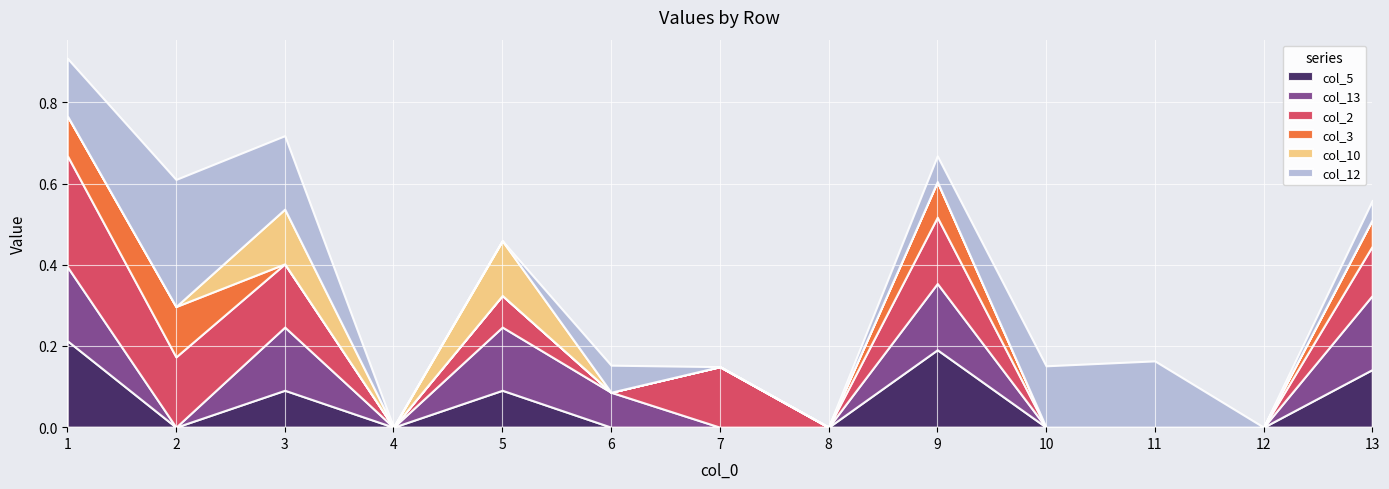

True or false: col_10 has a value of 0.0 at 2.

True